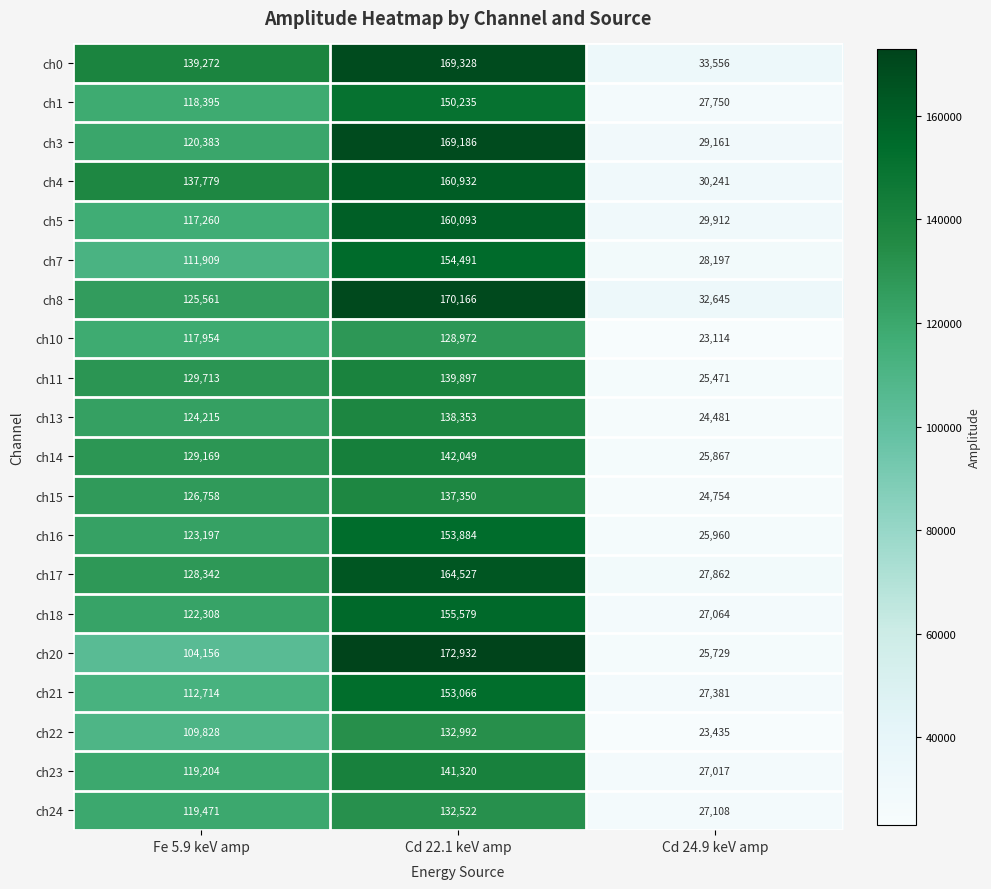

What is the sum of the ch3 values at Cd 22.1 keV amp and Cd 24.9 keV amp?

198347